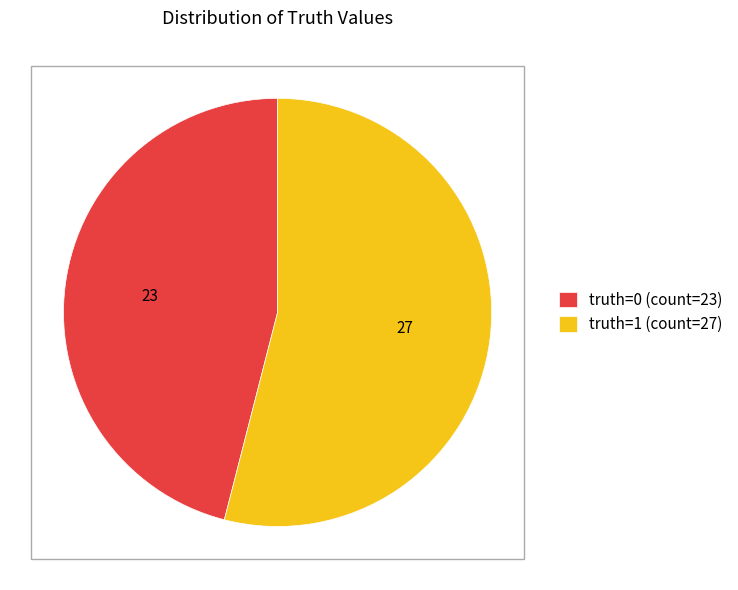

Which category has the biggest portion of the pie?

truth=1 (count=27)